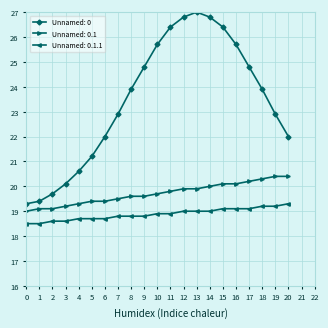

What is the difference between the maximum and second lowest values in the Unnamed: 0 series?

7.6